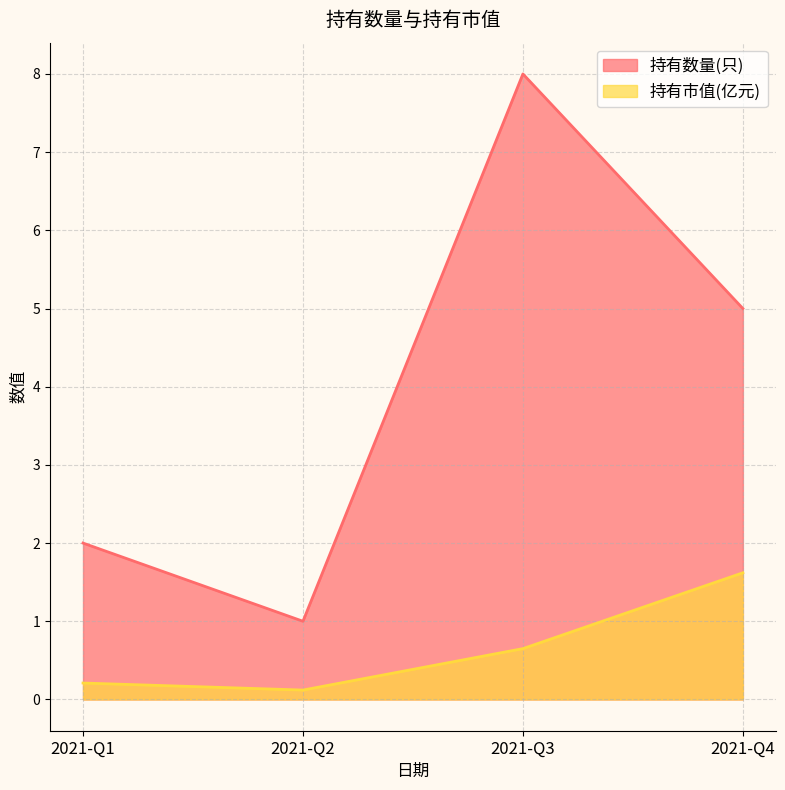

At which category does 持有数量(只) reach its first local valley?

2021-Q2